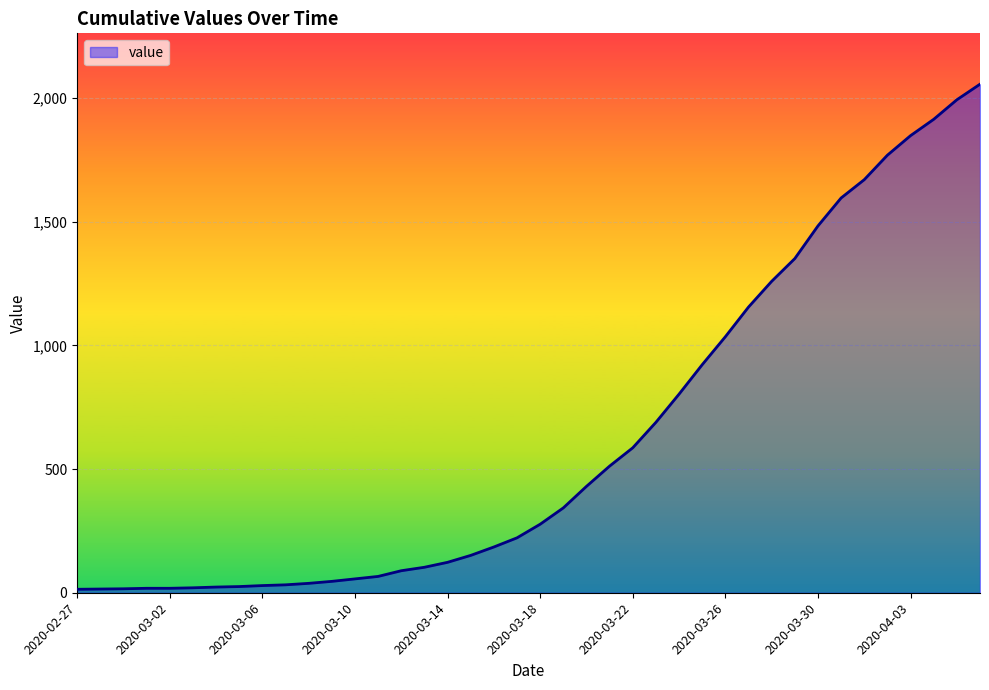

What is the difference between the maximum and minimum values?

2042